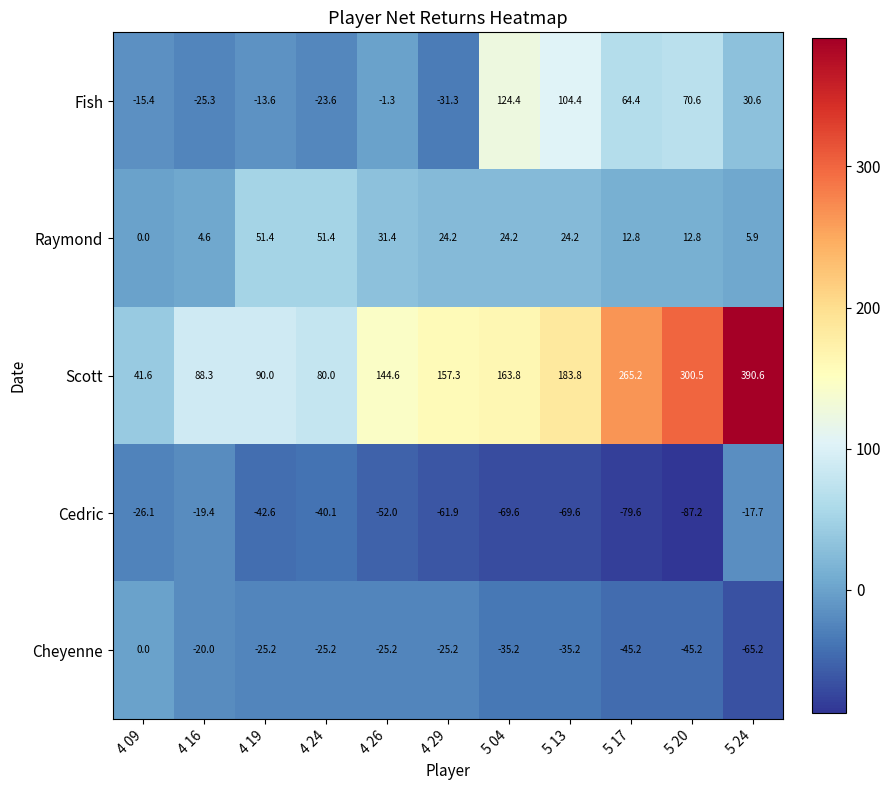

True or false: Cedric has a value of -79.6 at 5 17.

True